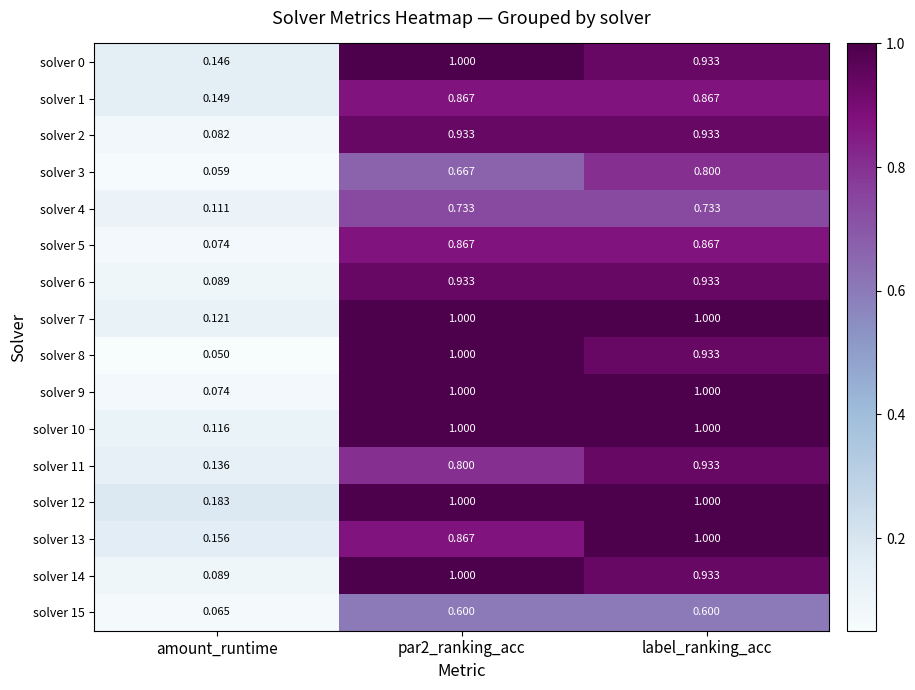

Which label corresponds to the smallest value in the chart?

amount_runtime